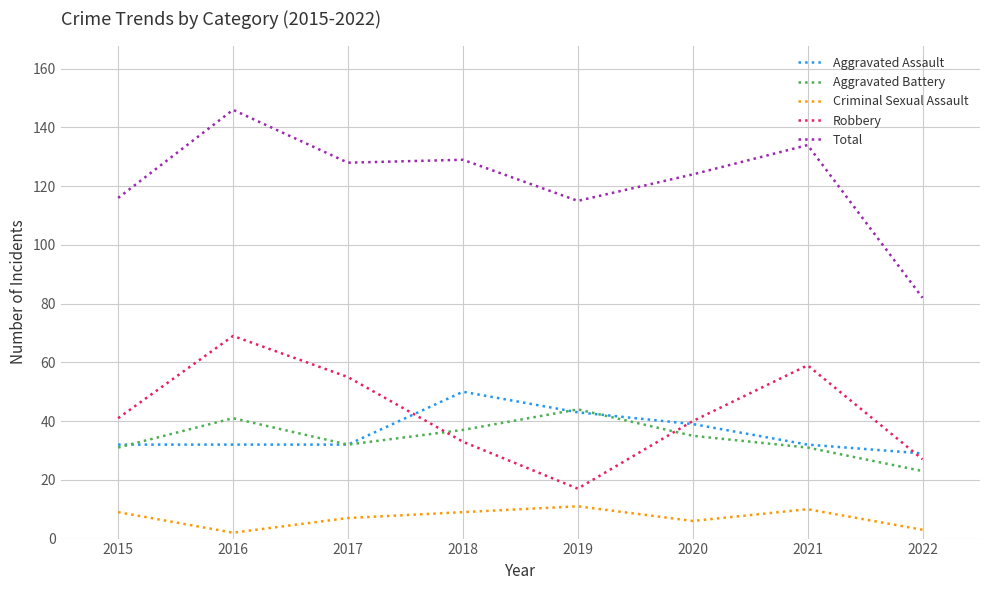

Which series has the largest total across all categories?

Total